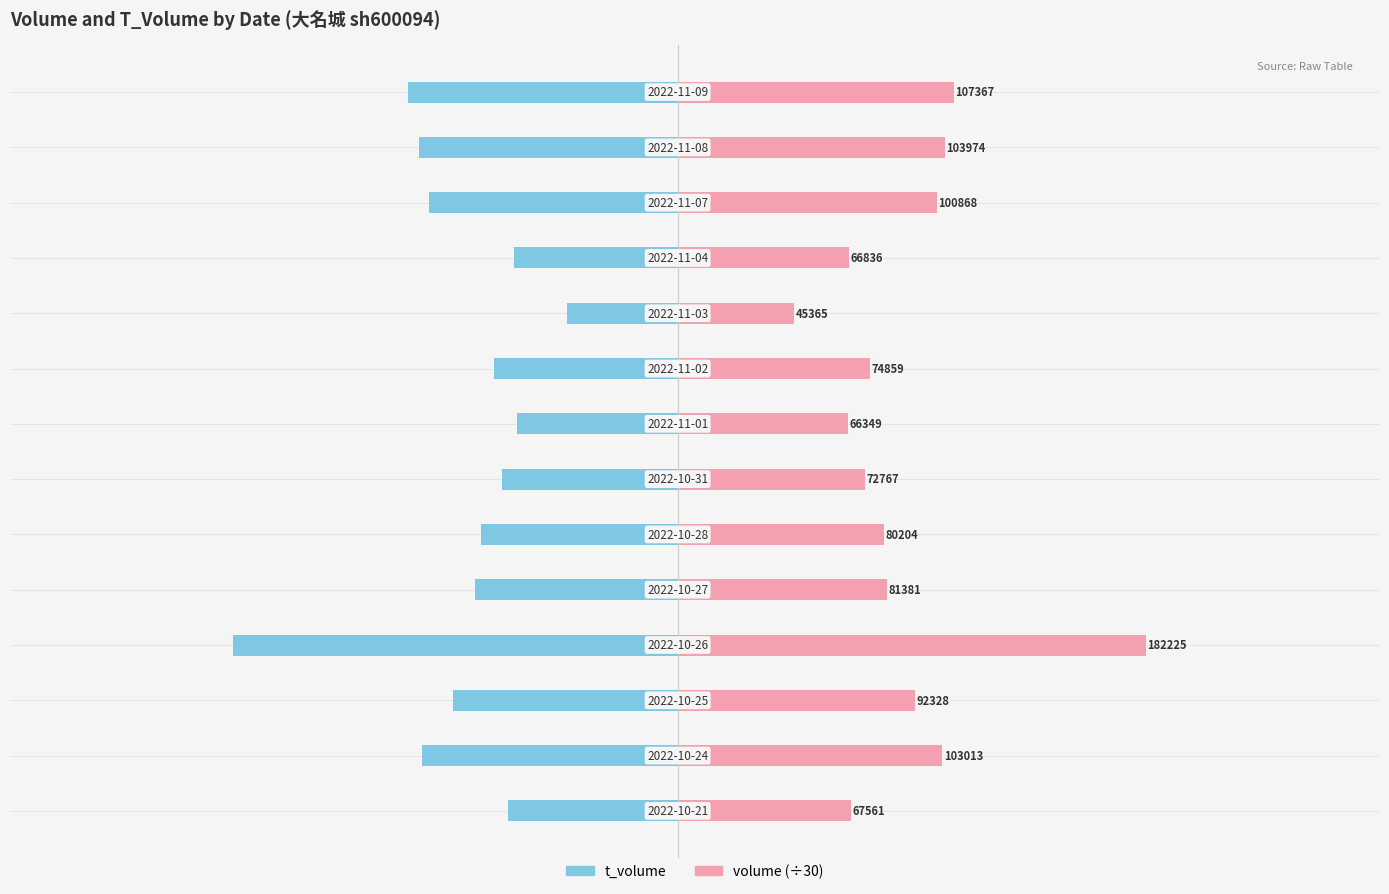

How many bars are there in total?

28